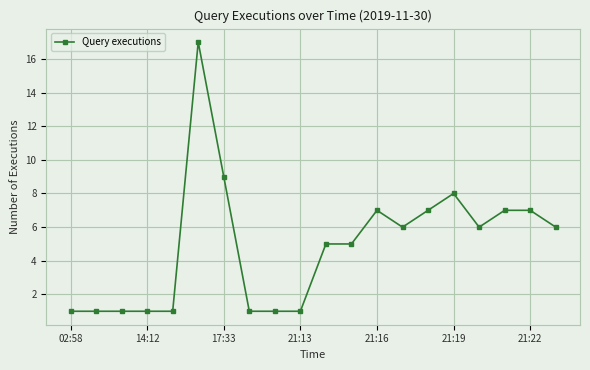

What is the value of the 15th point from the left?

7